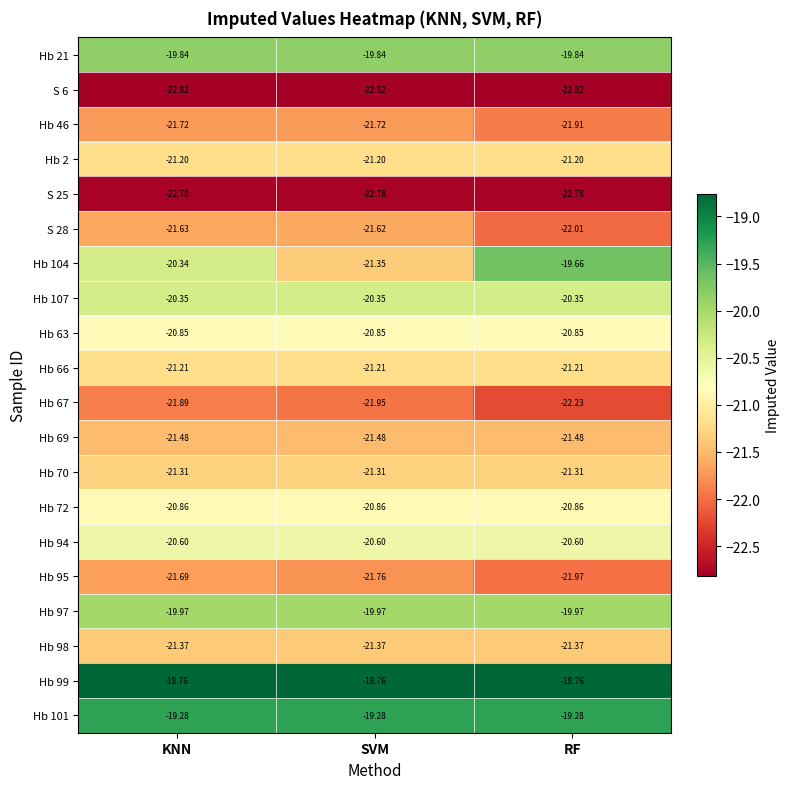

Which series has the largest total across all categories?

Hb 99